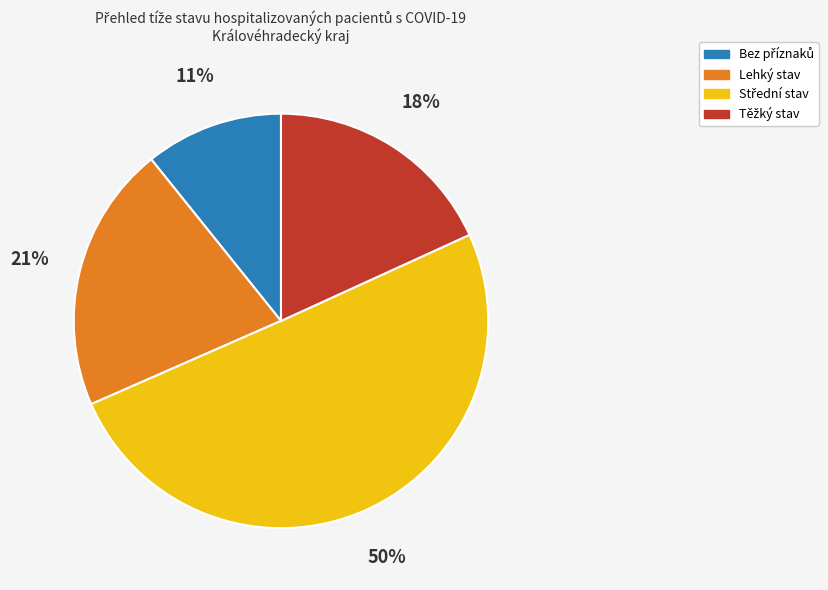

To the nearest percent, what is the difference between the largest and smallest slice percentages?

39%